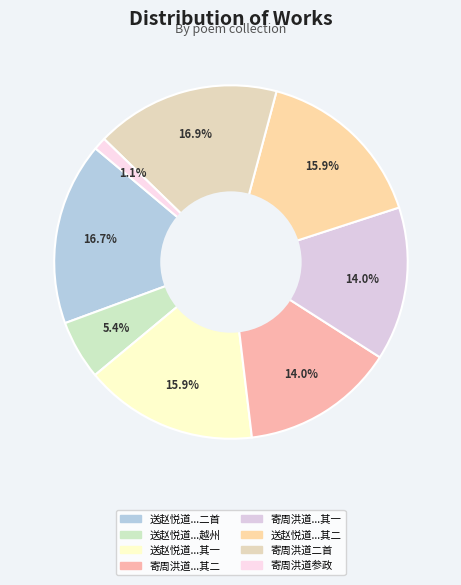

Rank the categories by value from lowest to highest.

寄周洪道参政, 送赵悦道参政大资知越州, 寄周洪道参政二首 其二, 寄周洪道参政二首 其一, 送赵悦道参政大资知越州二首 其一, 送赵悦道参政大资知越州二首 其二, 送赵悦道参政大资知越州二首, 寄周洪道参政二首